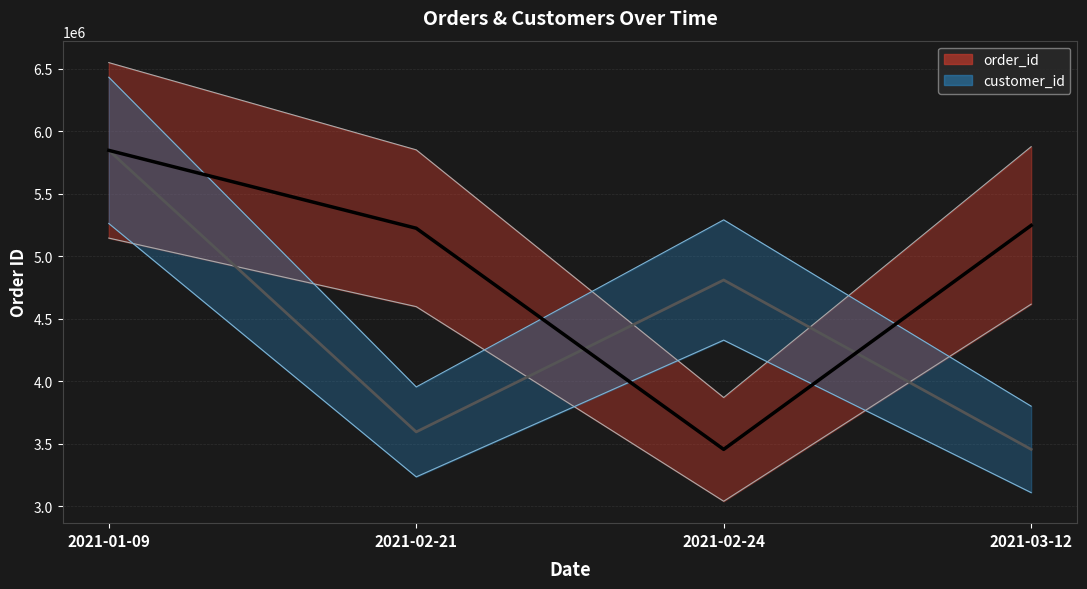

What is the label of the 1st point from the left?

2021-01-09